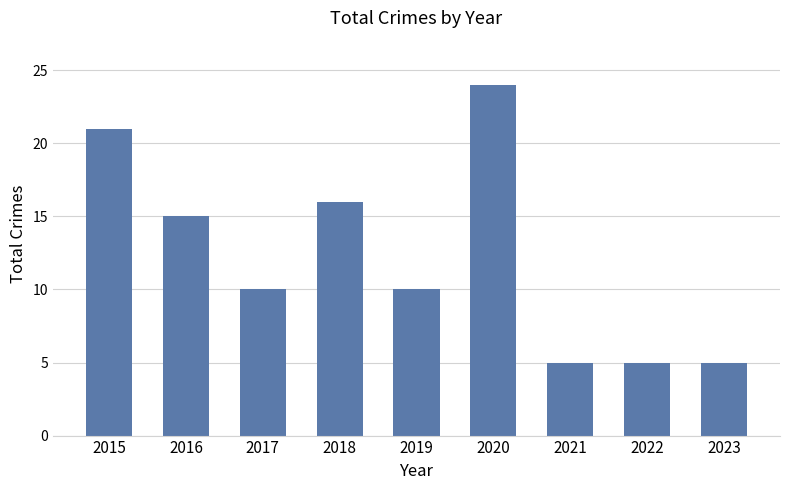

Reading left to right, transcribe all the data shown in this chart.

21	15	10	16	10	24	5	5	5